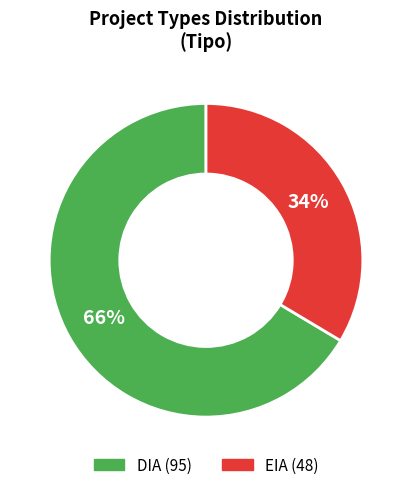

True or false: EIA accounts for 34% of the total.

True